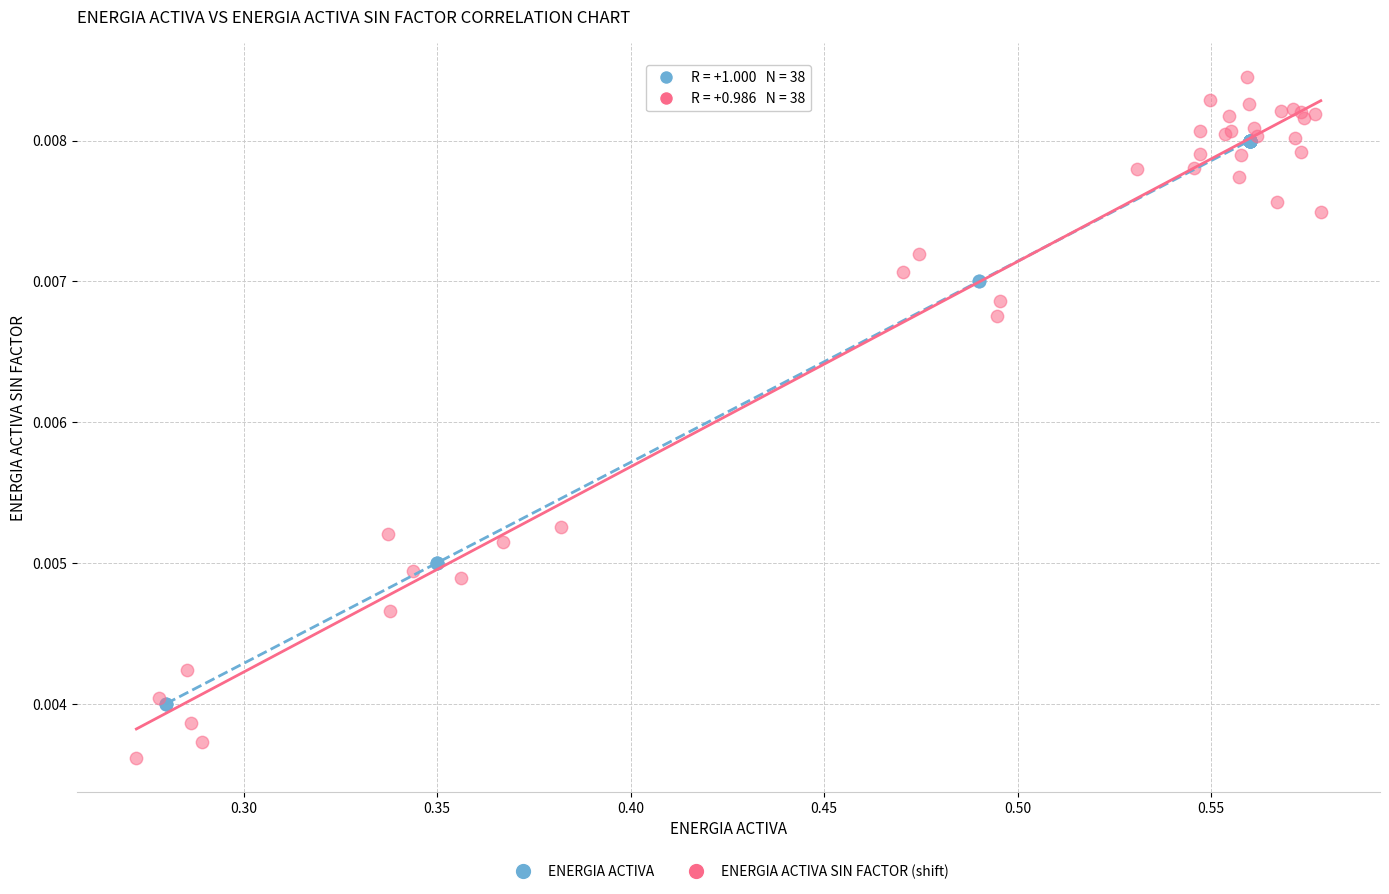

Which series reaches the minimum Y coordinate?

ENERGIA ACTIVA SIN FACTOR (shift)